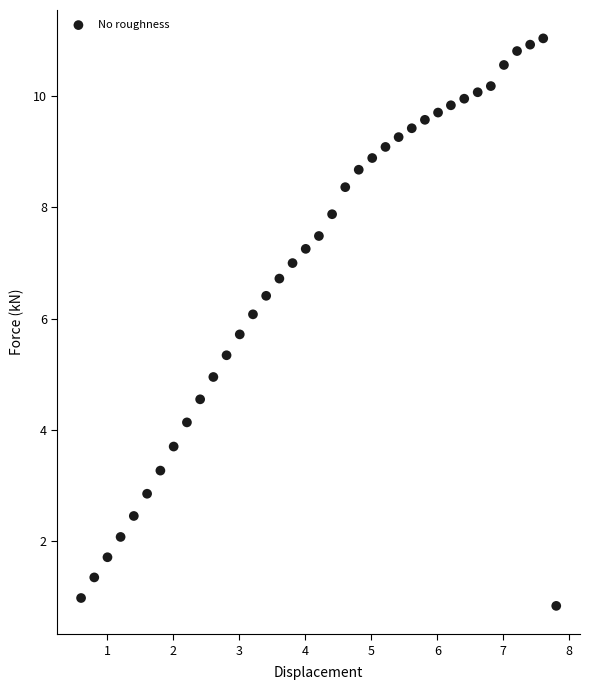

What is the range of X values (max minus min)?

7.2